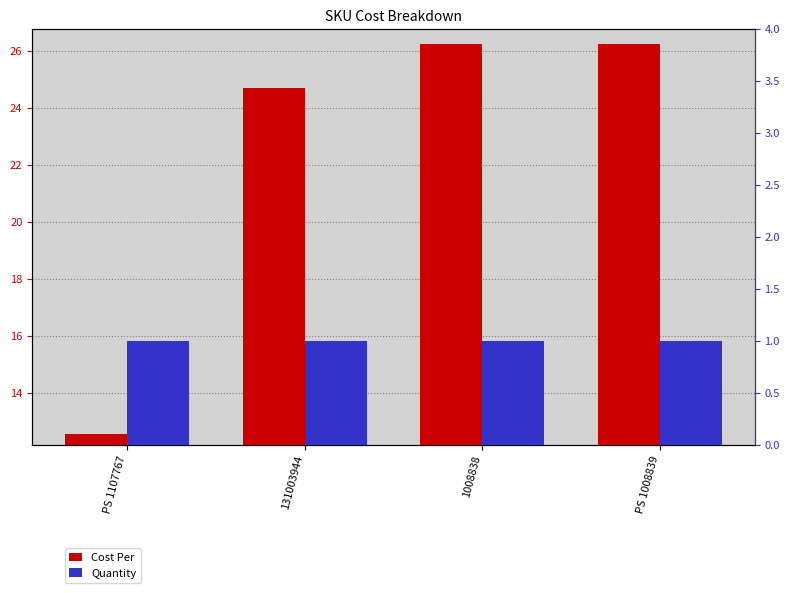

The Quantity series shows 0.6 at 131003944. True or false?

False